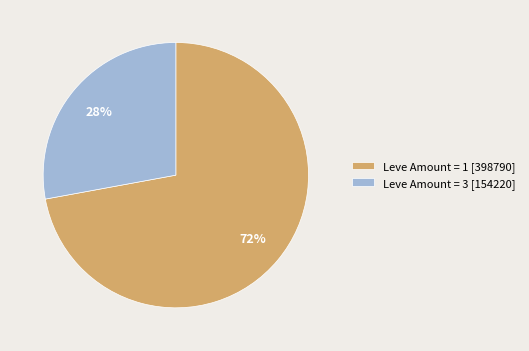

Is it true that Leve Amount = 1 [398790] is 61% of the pie?

False